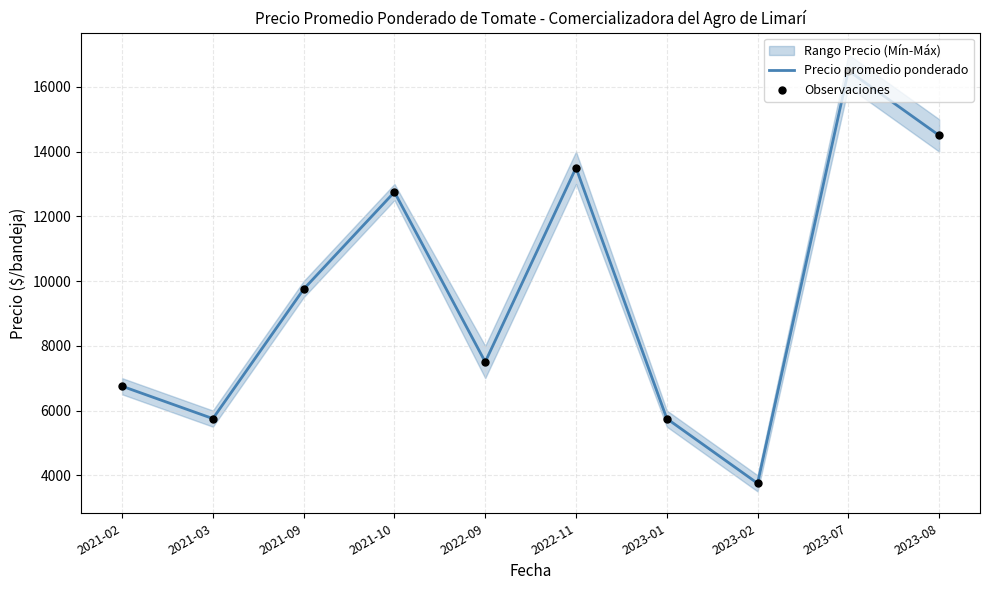

Which series reaches the minimum Y coordinate?

Precio promedio ponderado